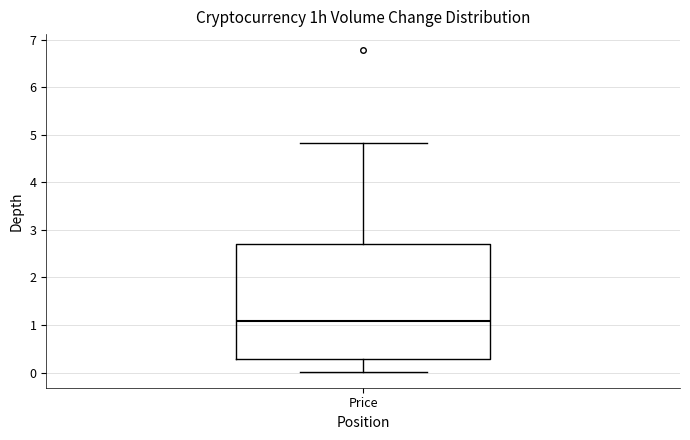

Read this box plot against the y-axis: the position of the median line, the range covered by the box, and the ends of both whiskers. The values are not printed on the chart, so give them approximately, as read against the axis.

median 1.1, box 0.3 to 2.7, whiskers 0.0 to 4.8